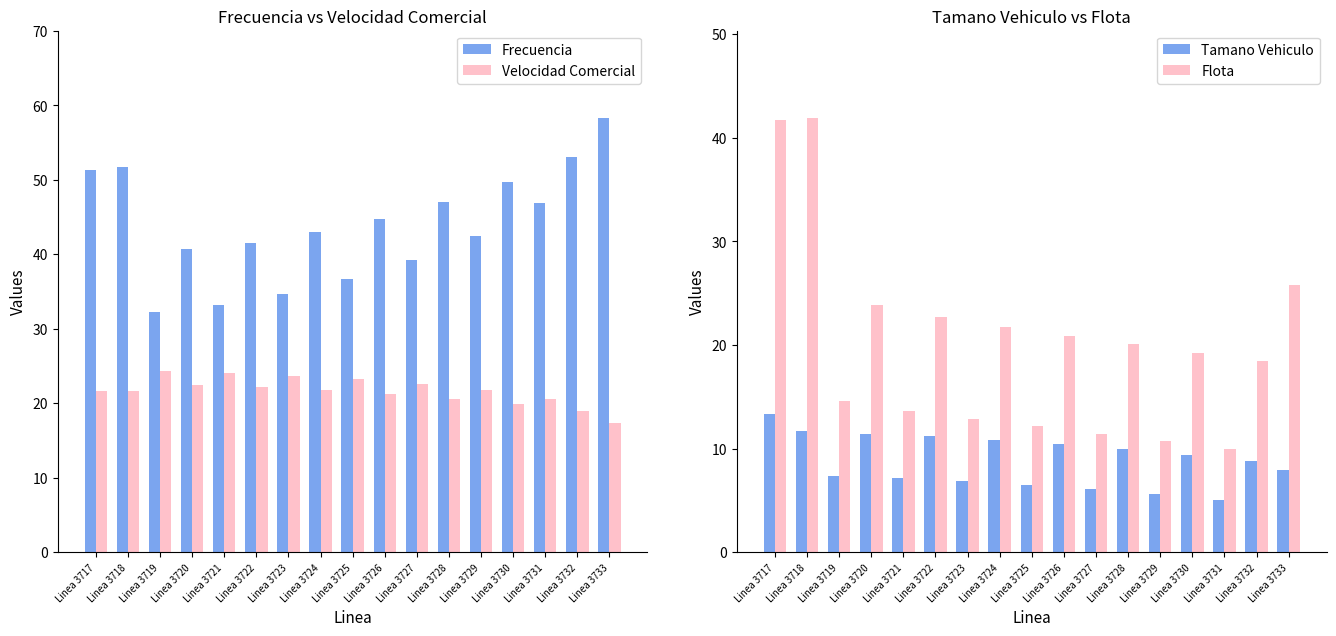

What is the maximum value for Flota?

42.0